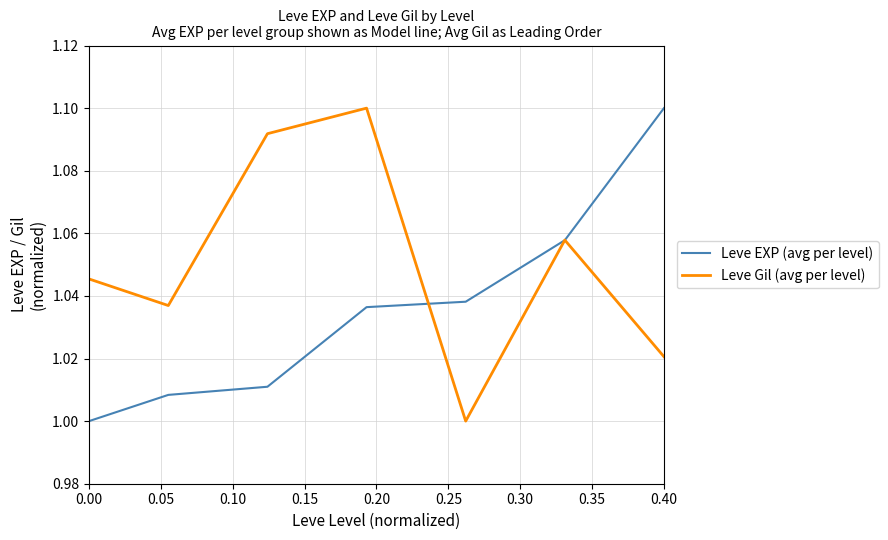

Which series has the largest total across all categories?

Leve Gil (avg per level)